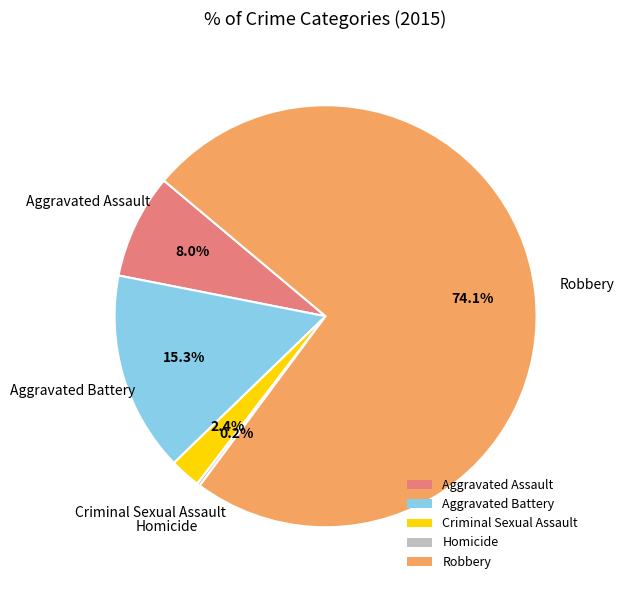

What percentage is NOT represented by Criminal Sexual Assault?

97.6%